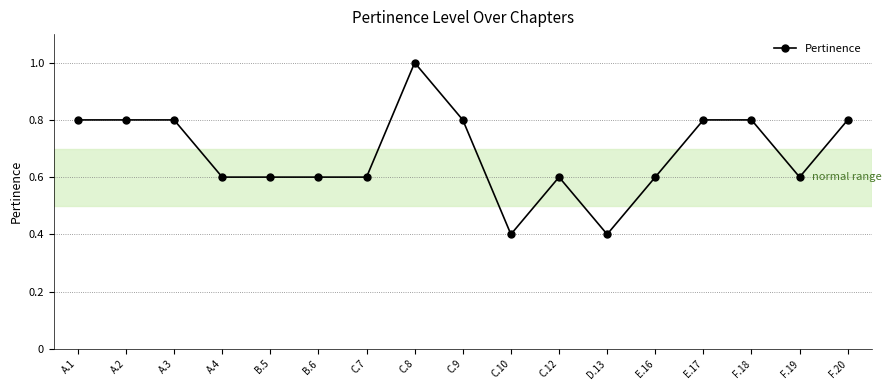

Read the value at C.10.

0.4